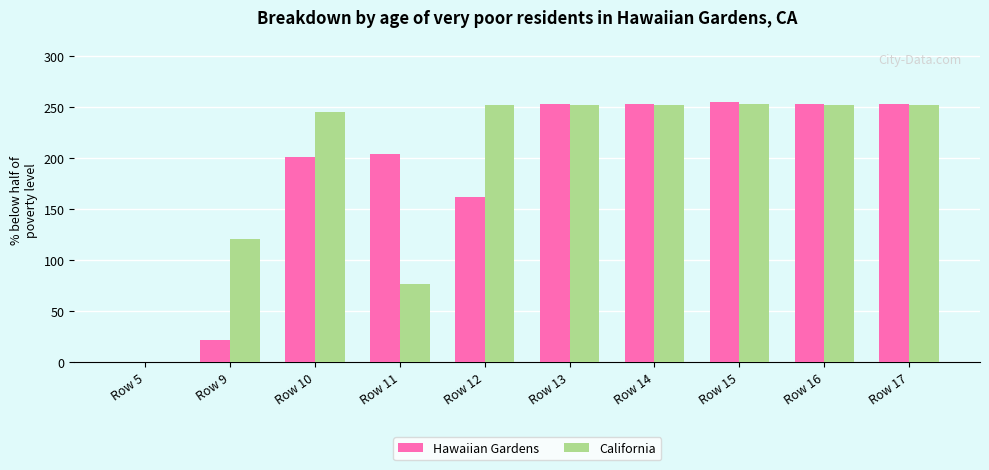

What is the total value across all series at Row 13?

505